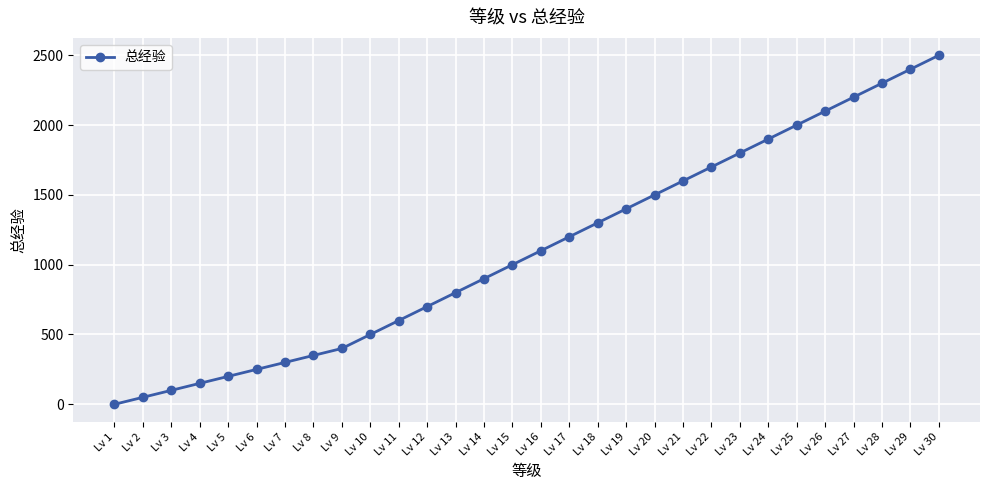

The chart shows a value of 1100 at Lv 16. True or false?

True